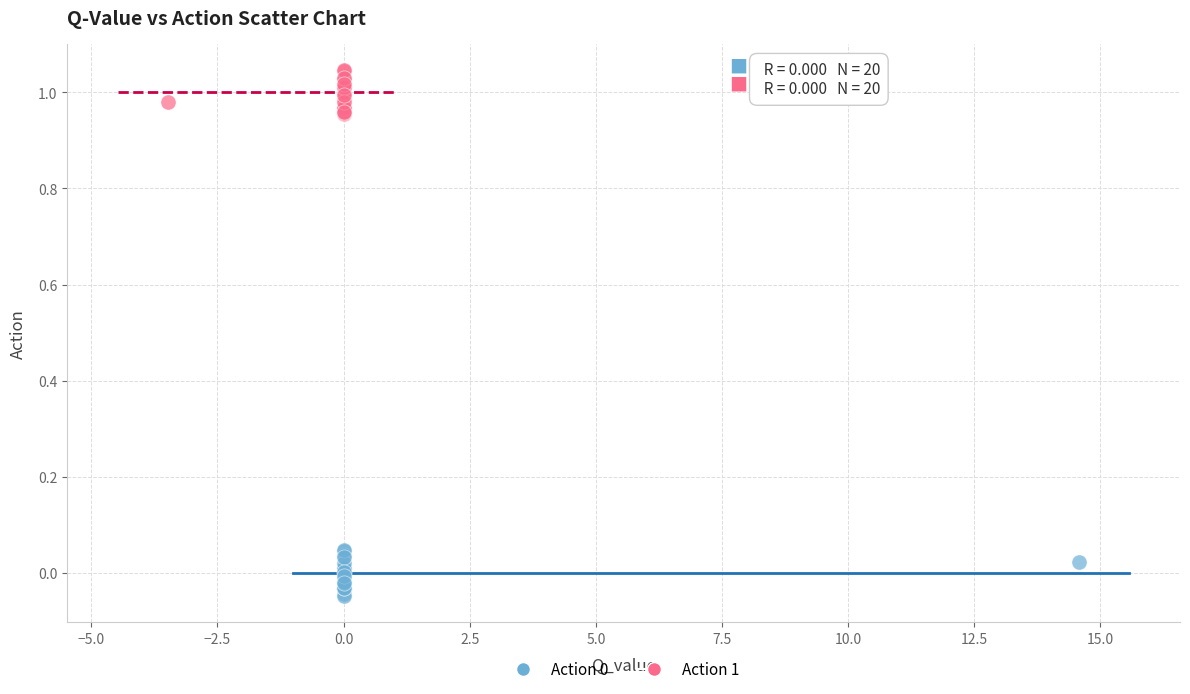

Which series contains the highest Y value?

Action 1